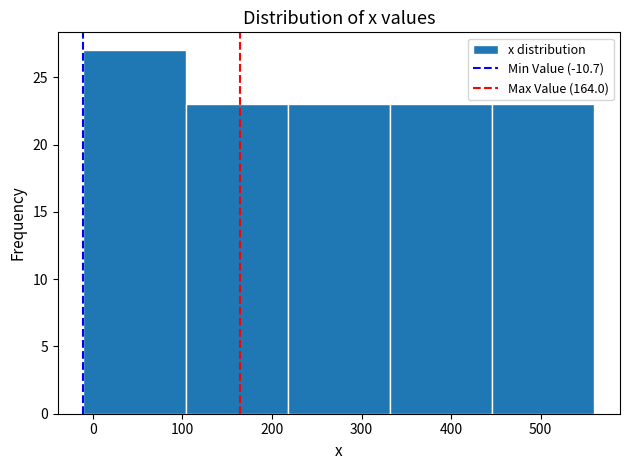

Reading left to right, list every bar in this chart as the range it spans on the x-axis followed by its height. Neither the bar edges nor the heights are printed on the chart, so give them approximately, as read against the axes.

-10 to 100: 27
100 to 220: 23
220 to 330: 23
330 to 450: 23
450 to 560: 23